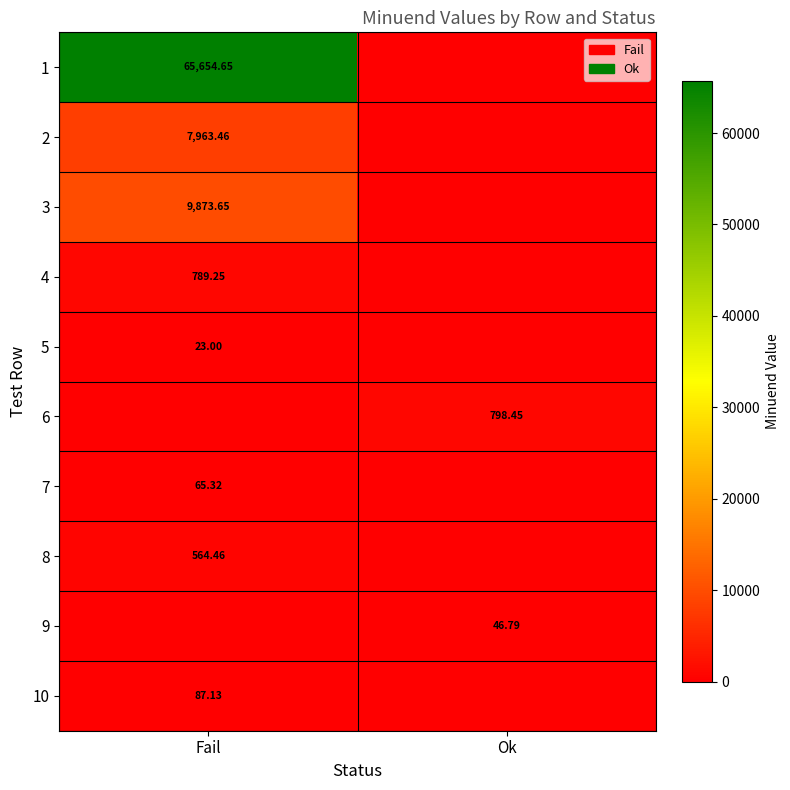

The 10 series shows 44.1 at Fail. True or false?

False